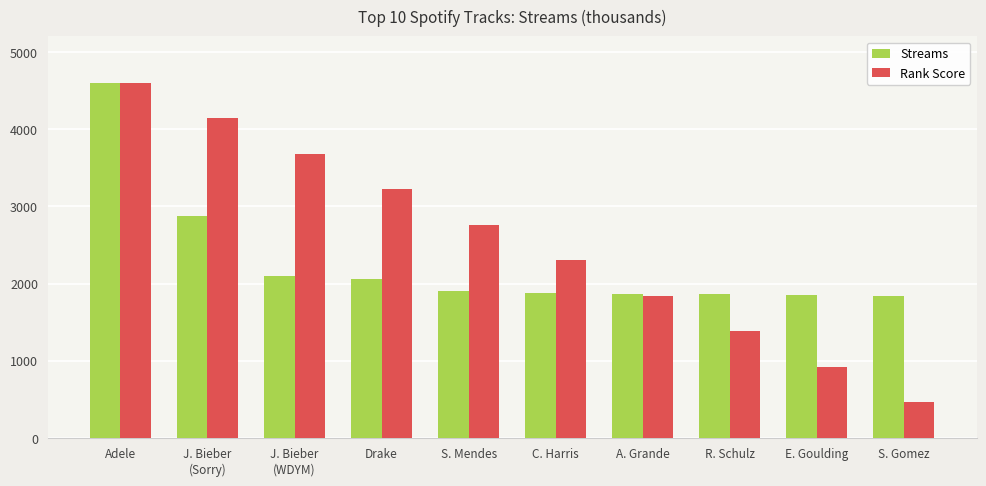

What is the average value of the Streams series?

2283